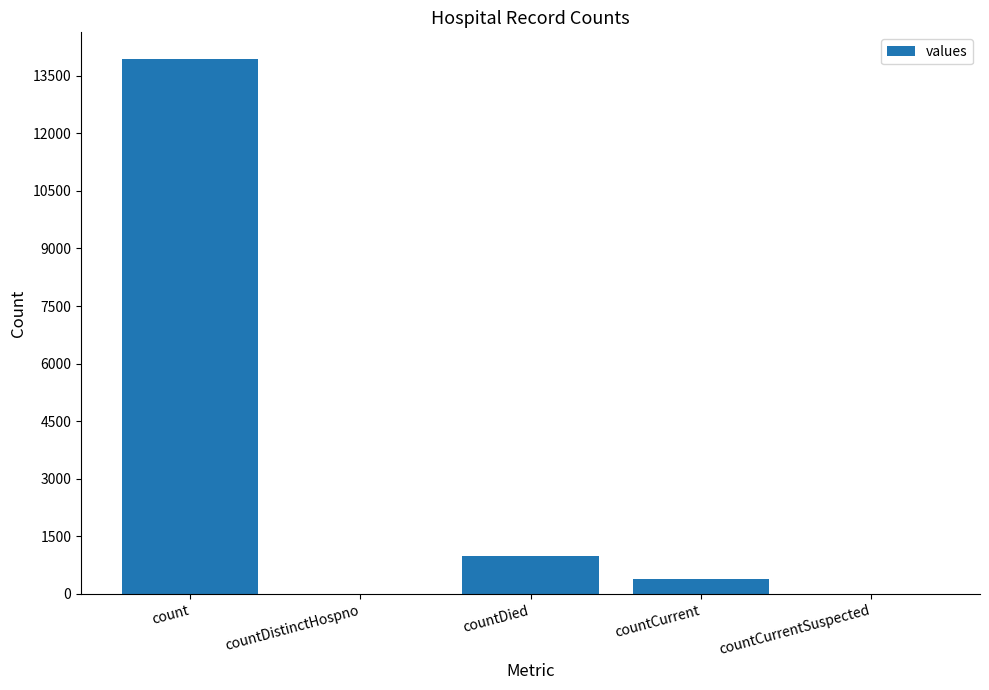

Are the bars grouped side by side (vs. stacked)?

No